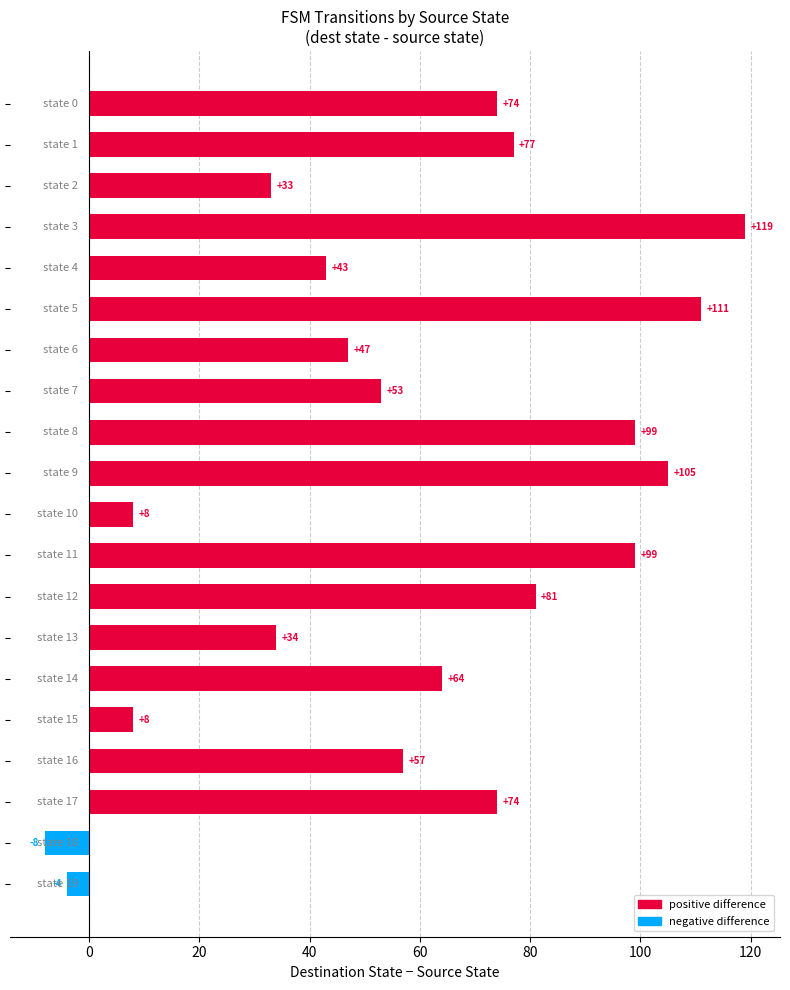

What is the value of the 5th bar from the top?

43